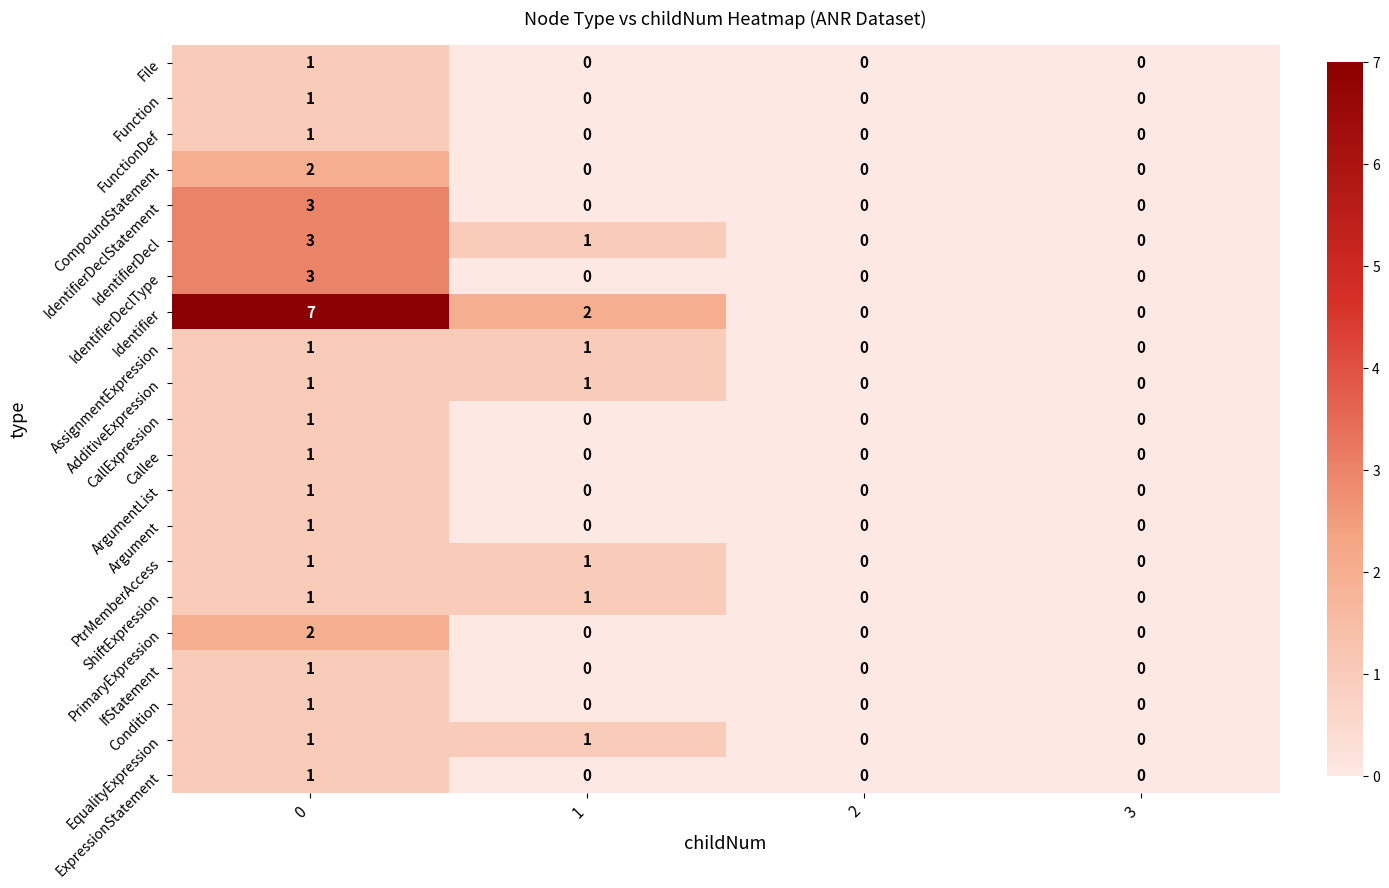

Which series has the largest range (max minus min)?

Identifier